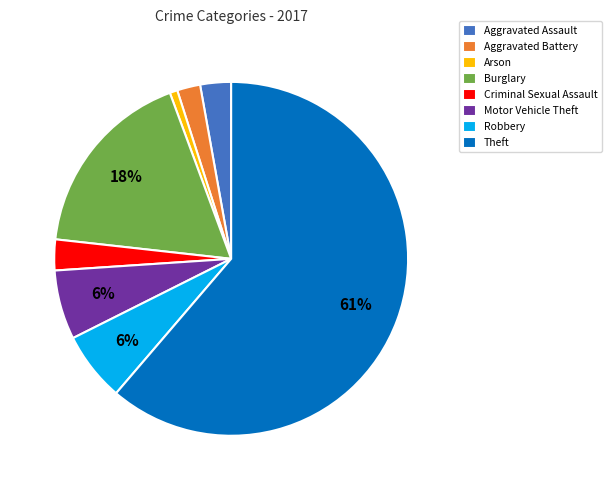

To the nearest percent, what is the average slice percentage?

12%